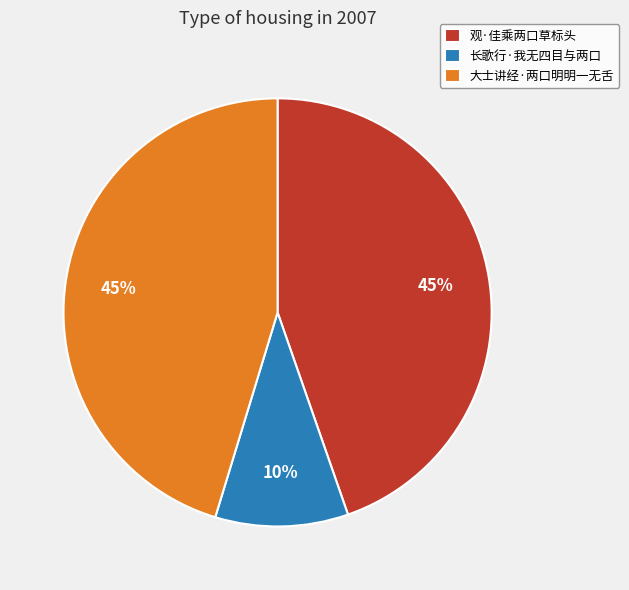

How many segments does this pie chart have?

3